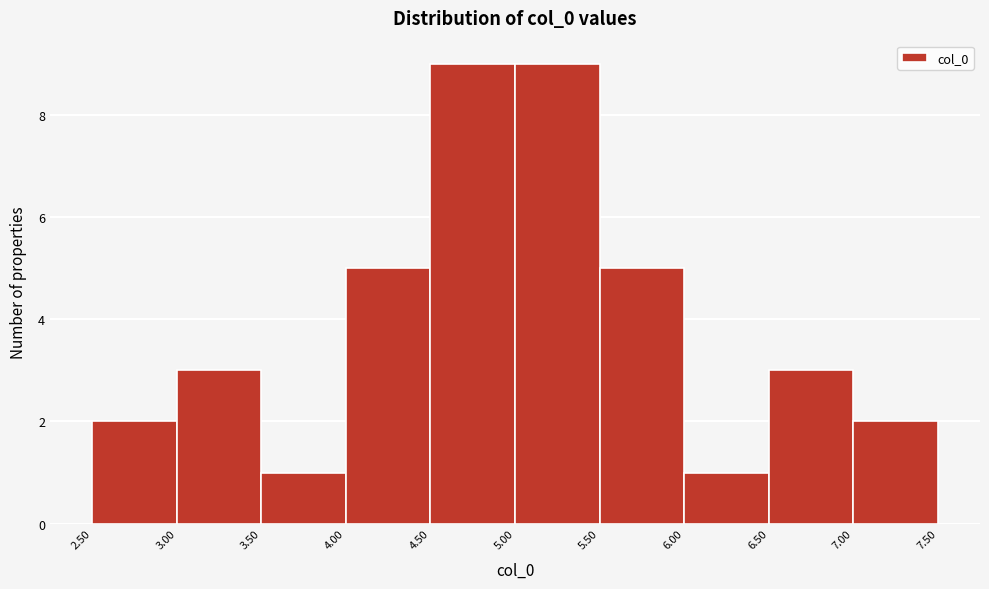

What is the height of the bar covering 2.50 to 3.00 on the x-axis? The values are not printed on the chart, so give them approximately, as read against the axis.

2